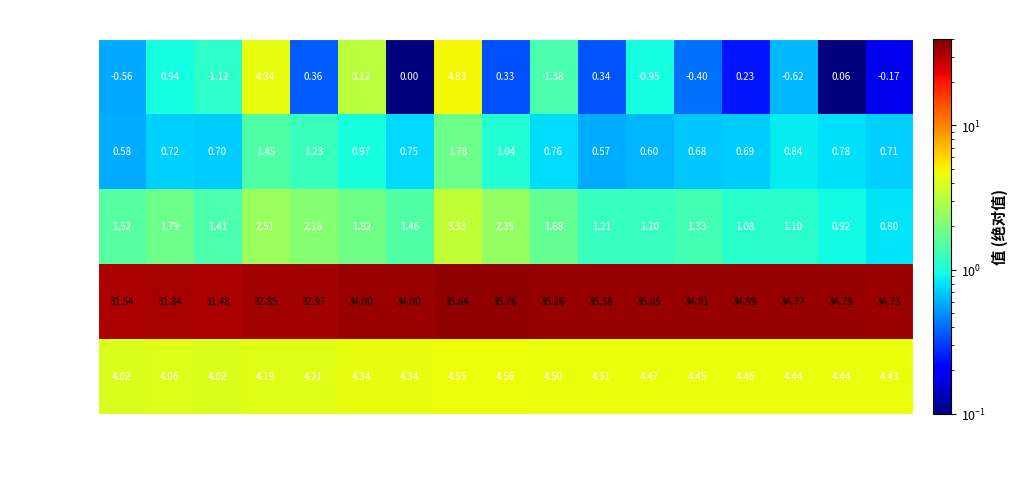

What is the difference between the highest and lowest values at 11-16?

32.6